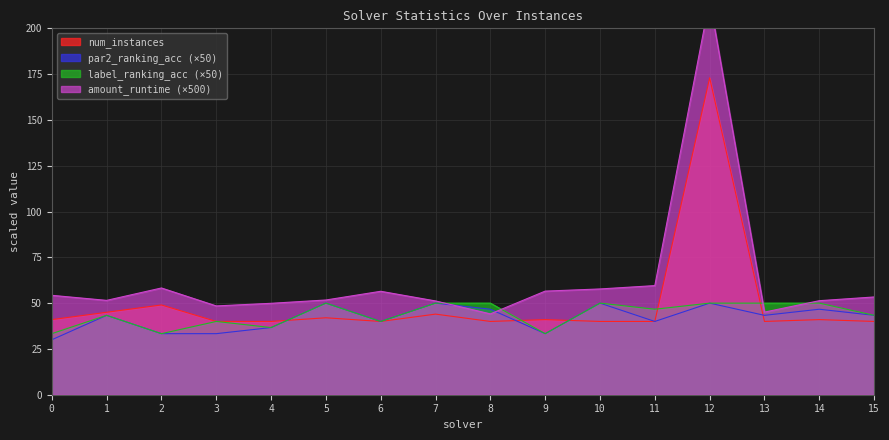

Does the chart display data point markers on the line(s)?

No